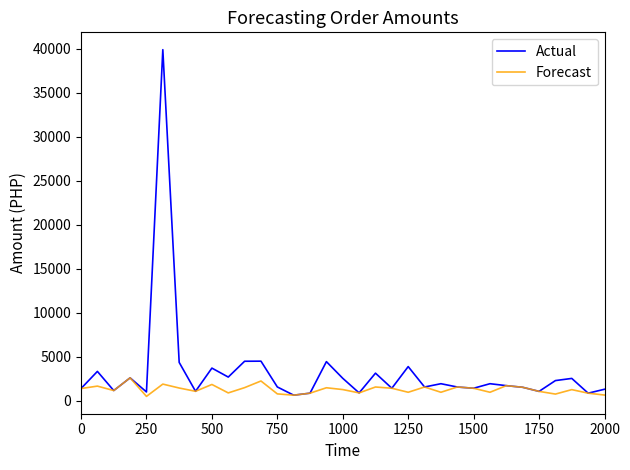

Rank the series by their average value, from lowest to highest.

Forecast, Actual